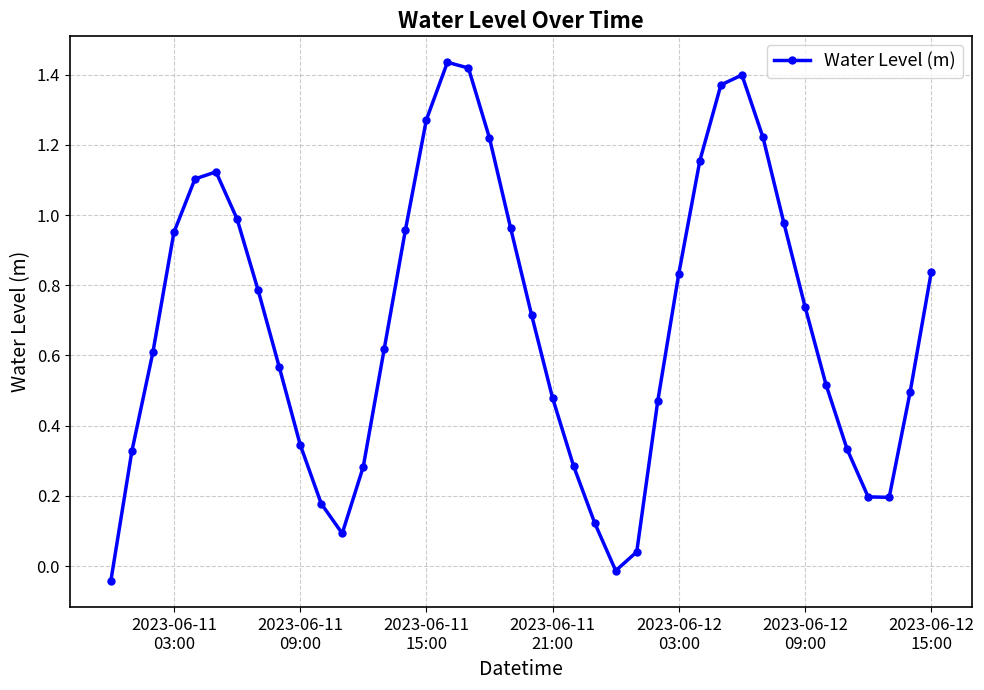

What is the sum of all values?

27.6